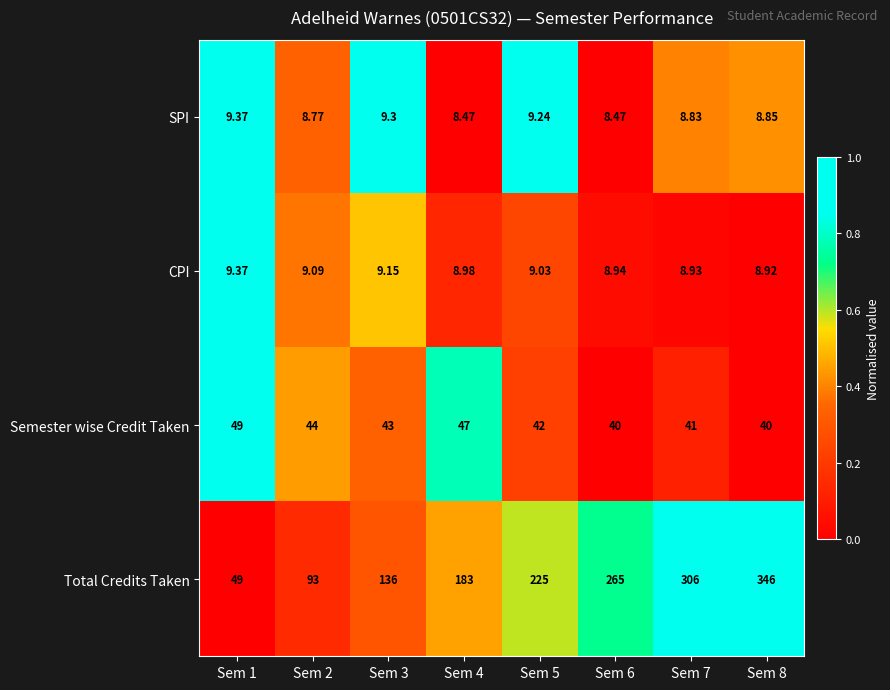

At Sem 3, list the series in order from smallest to largest.

CPI, SPI, Semester wise Credit Taken, Total Credits Taken